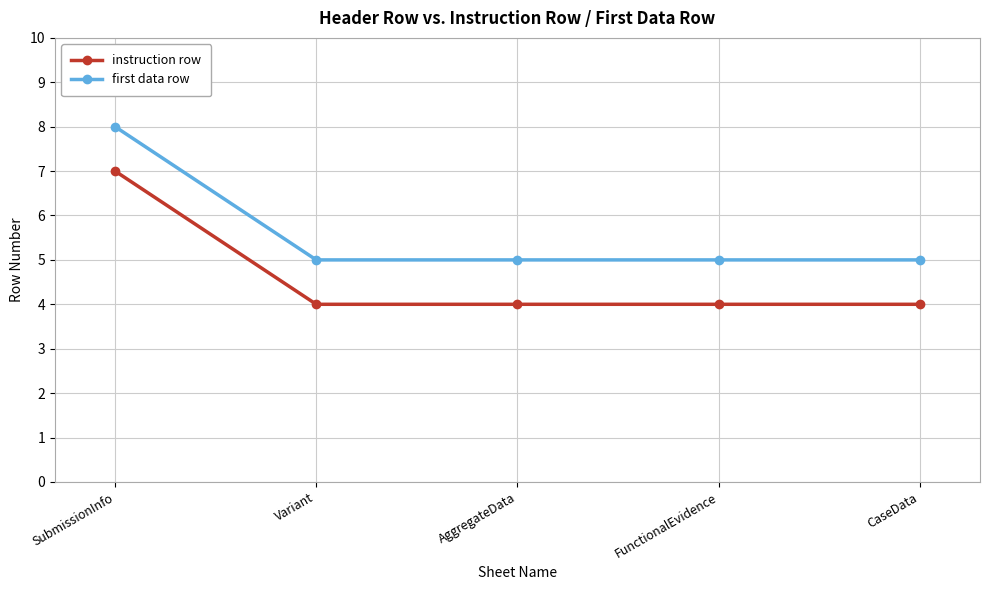

What is the label of the 2nd point from the right?

FunctionalEvidence